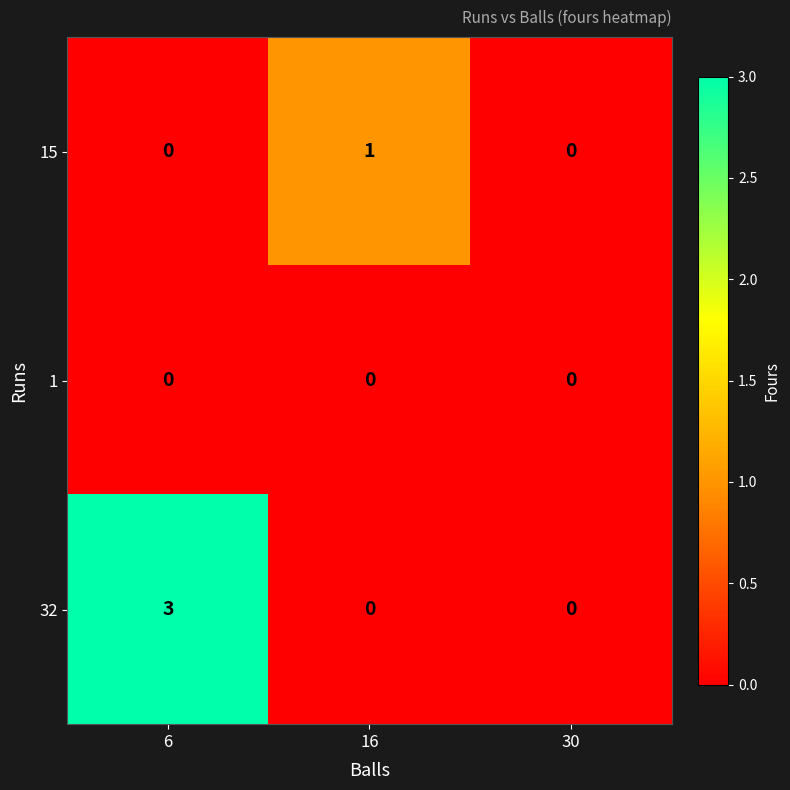

List the series in order of their peak value, lowest first.

1, 15, 32